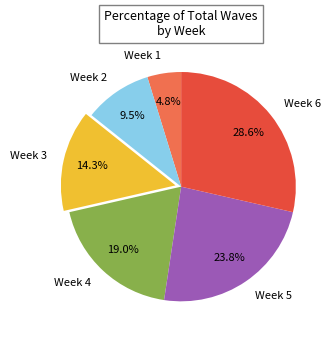

What percentage is the Week 5 slice, to the nearest percent?

24%